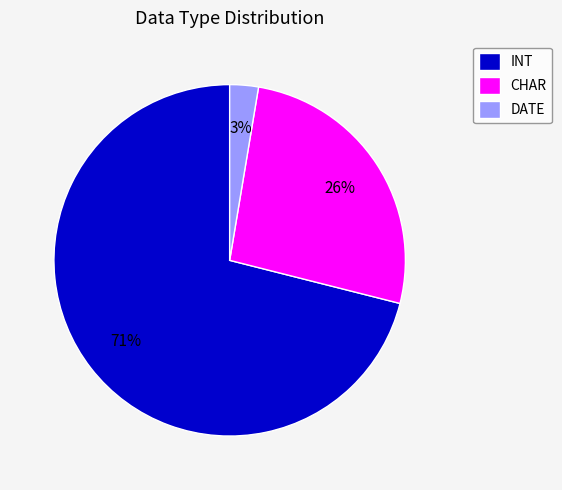

Is it true that CHAR is 42% of the pie?

False